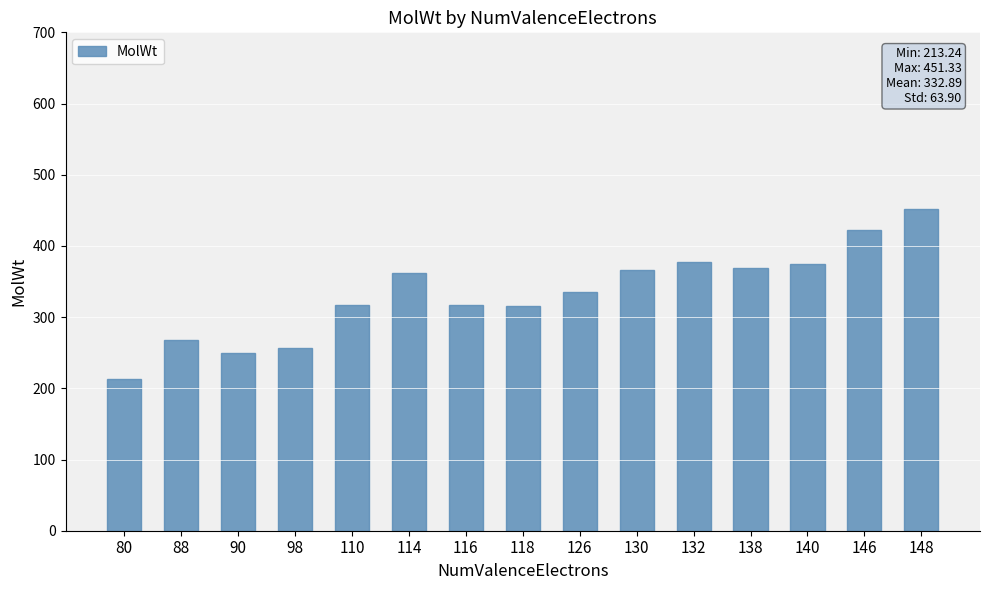

What is the sum of all values?

4993.4